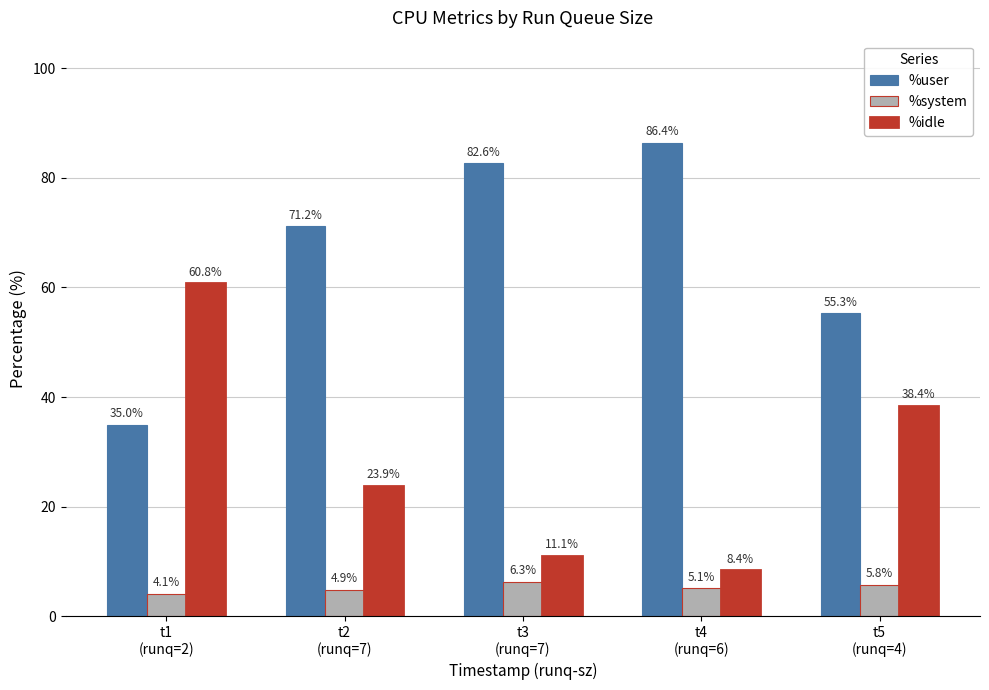

Count the number of categories in the chart.

5